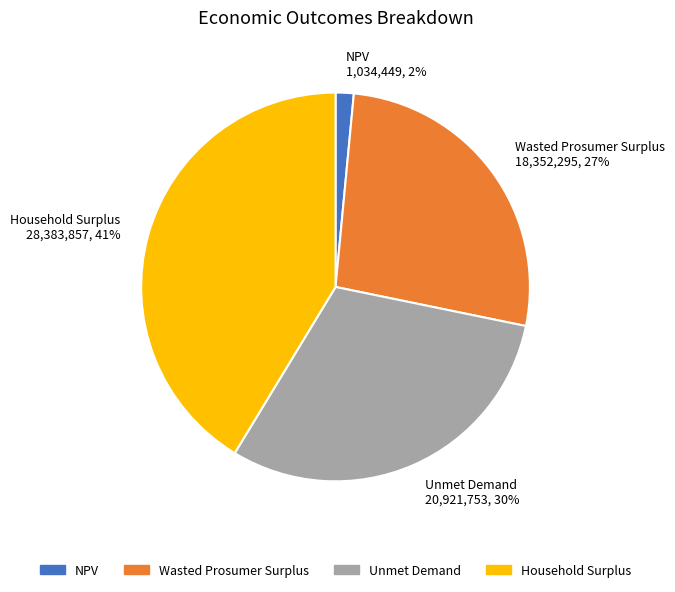

Is there a majority slice in this chart?

No